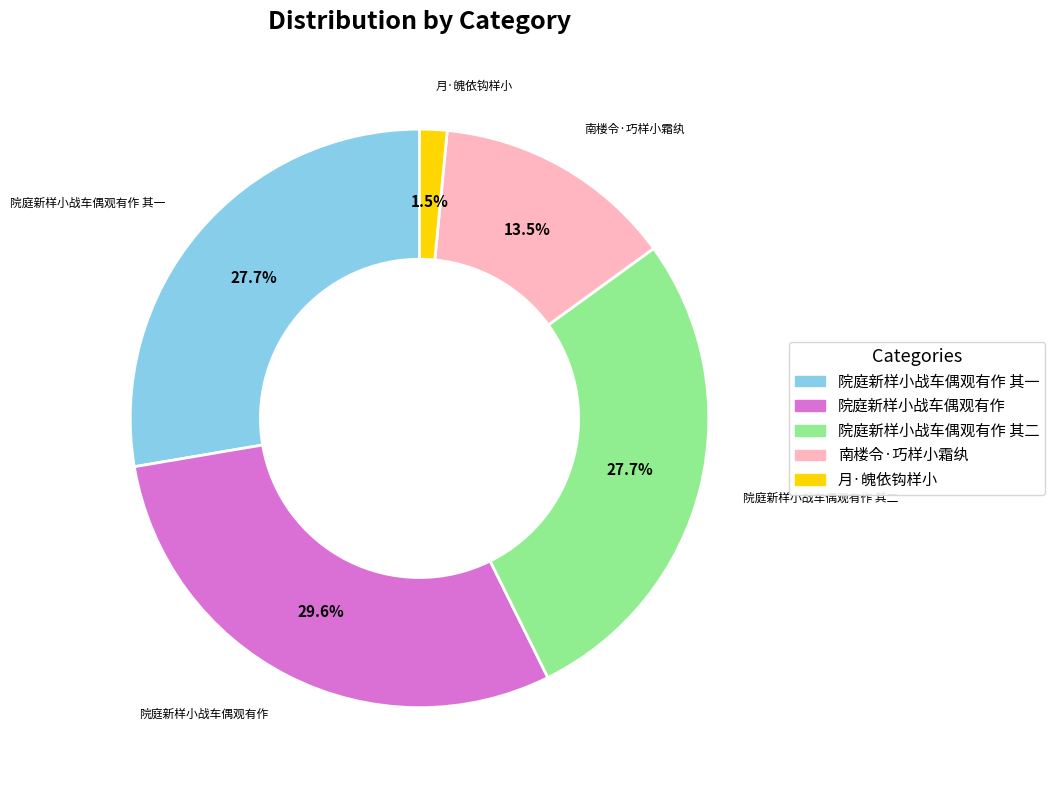

Is there any slice that represents more than half of the pie?

No